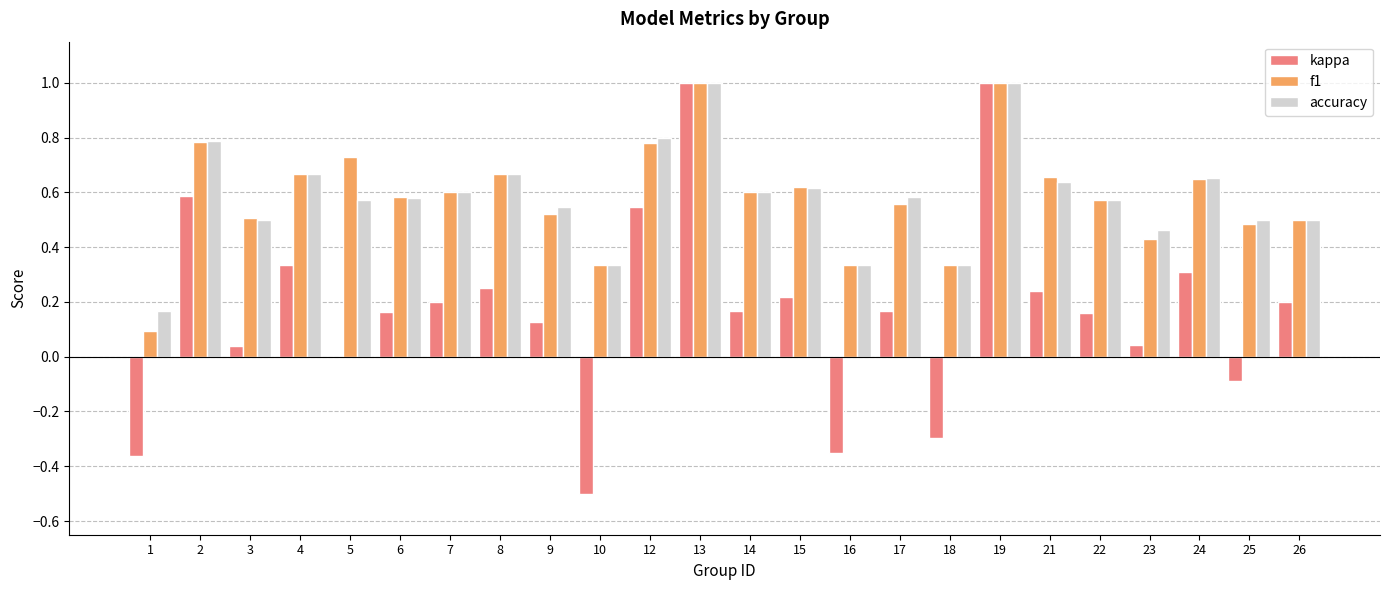

What is the total value across all series at 12?

2.1